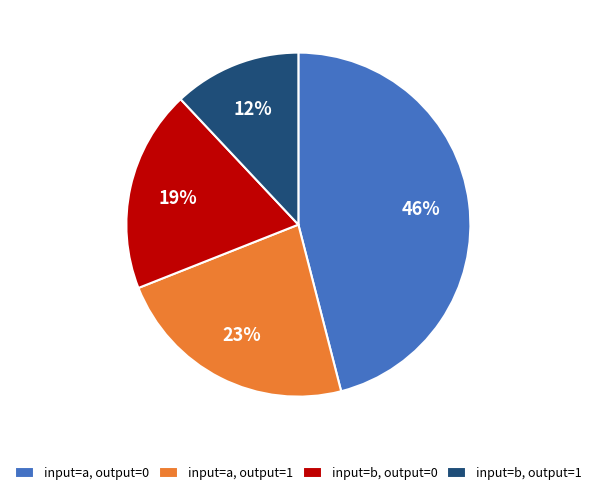

To the nearest percent, what is the difference between the input=a, output=0 and input=b, output=1 slice percentages?

34%